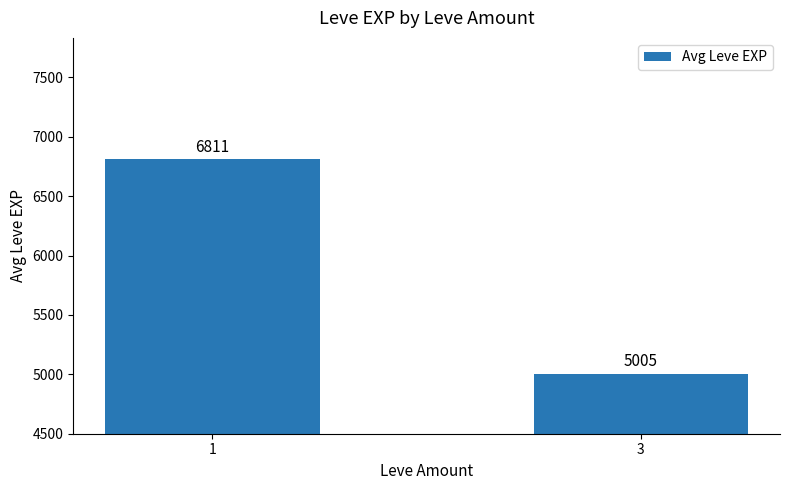

What is the value of the 2nd bar from the left?

5005